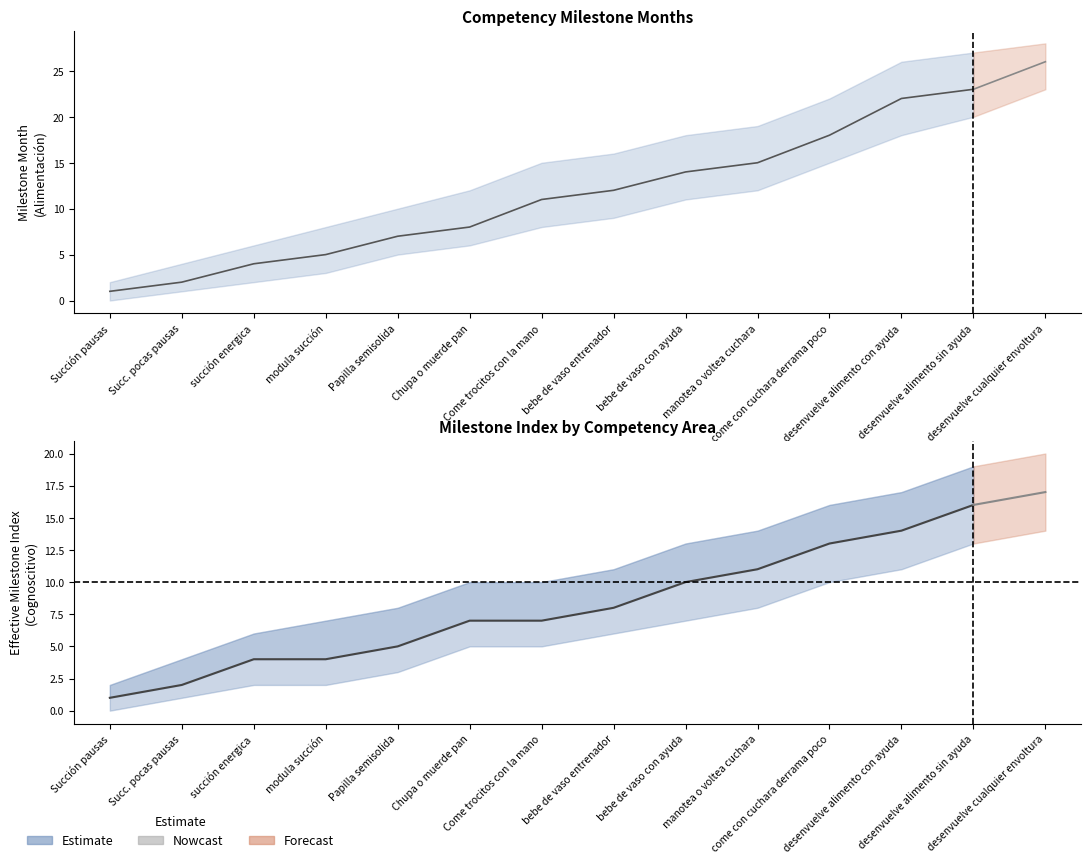

Count the number of data series in this chart.

2